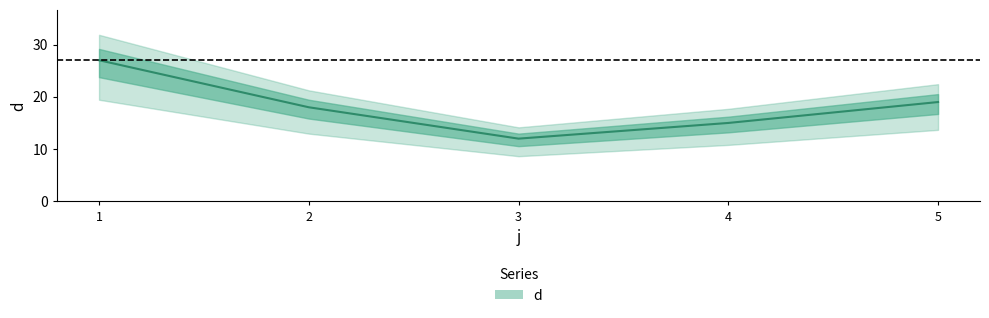

What is the sum of the values at 1 and 5?

46